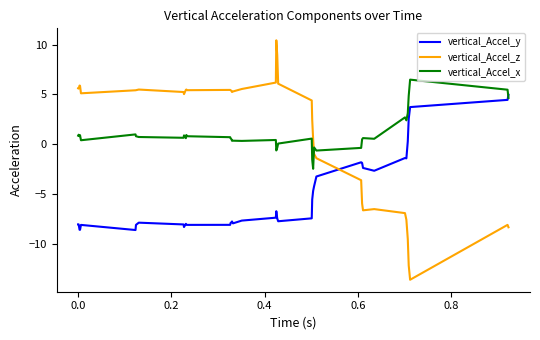

What is the maximum value shown in the chart?

10.4